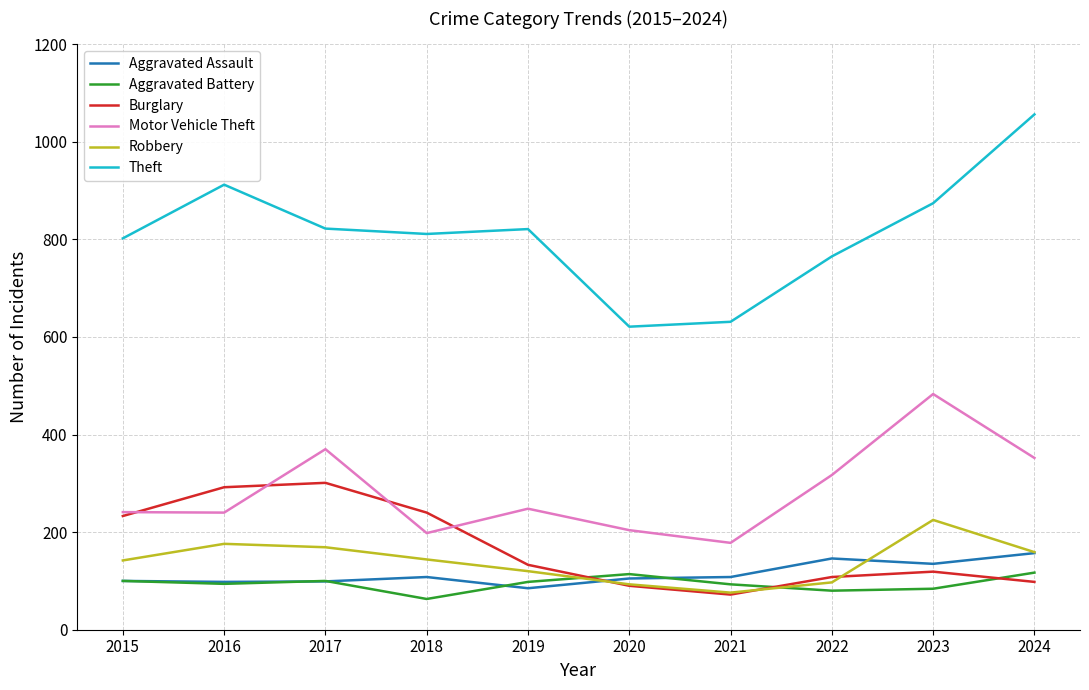

True or false: Motor Vehicle Theft and Theft intersect in this chart.

False